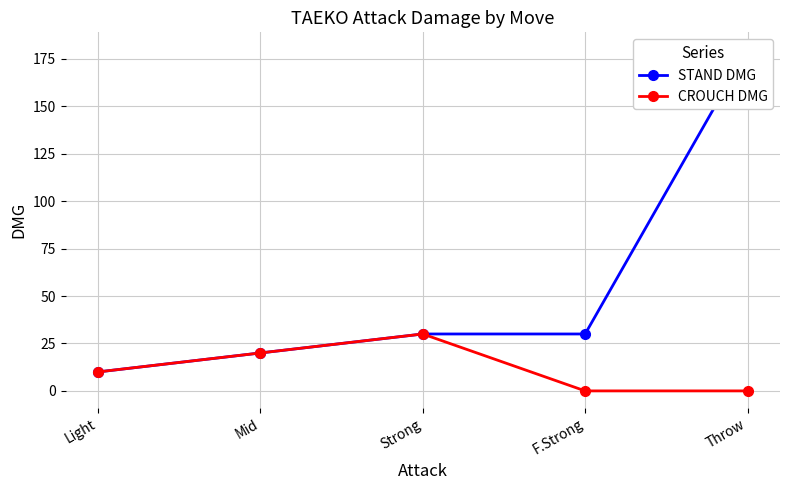

The value of CROUCH DMG at Light is 10. True or false?

True